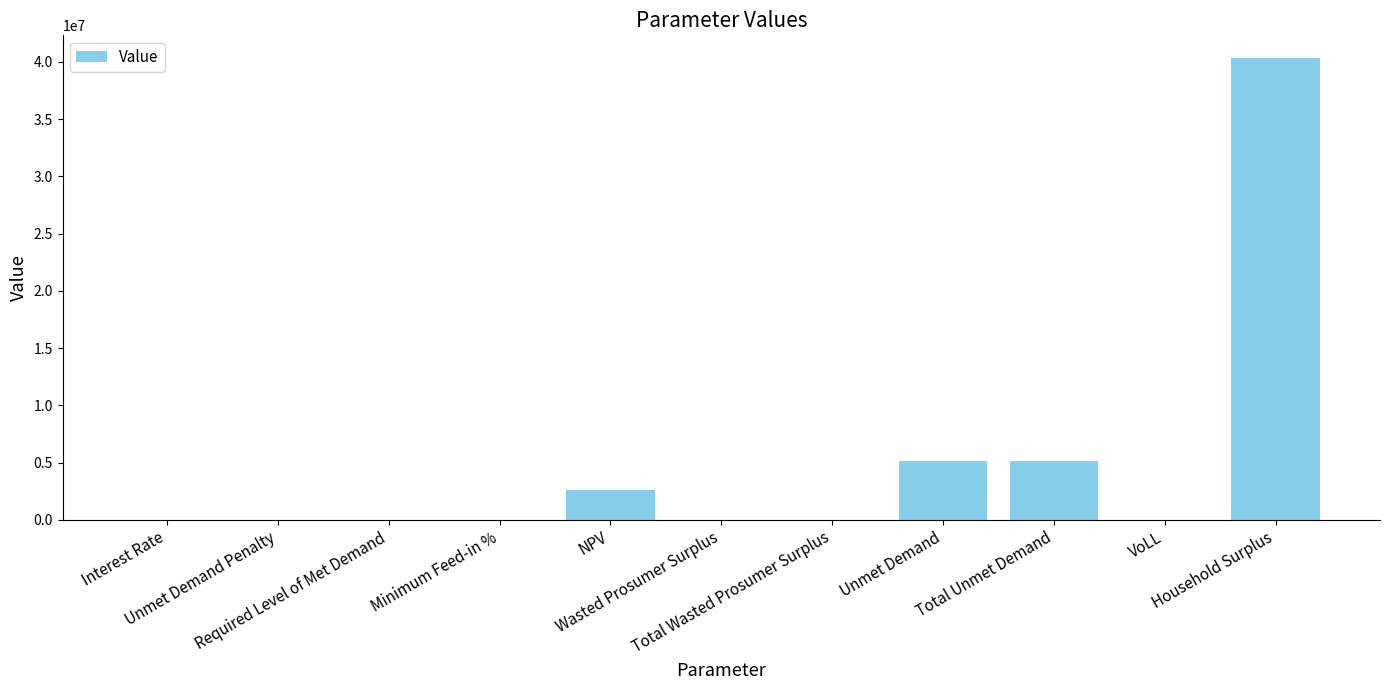

What is the sum of the values at Interest Rate and Total Unmet Demand?

5151068.5